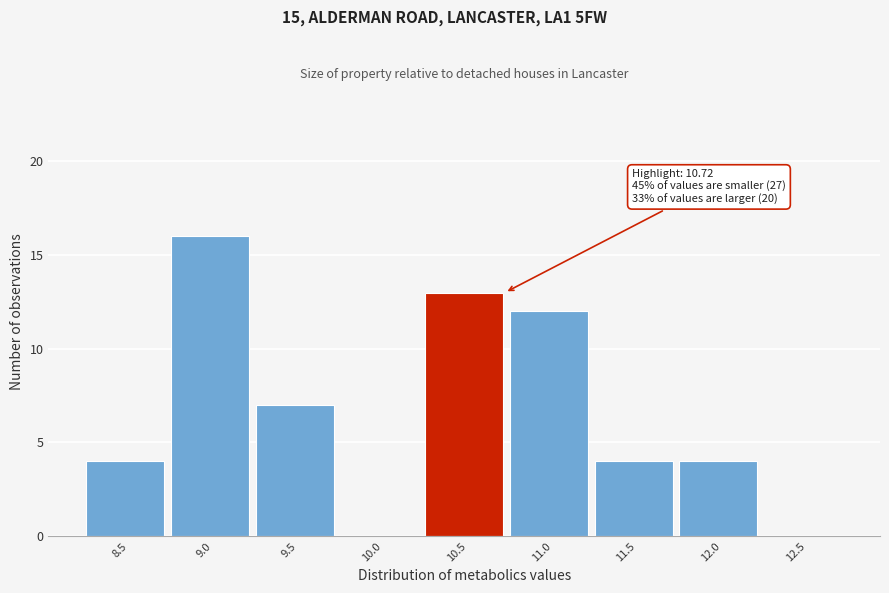

Reading left to right, list all the values displayed in this chart.

8.5=4	9.0=16	9.5=7	10.0=0	10.5=13	11.0=12	11.5=4	12.0=4	12.5=0